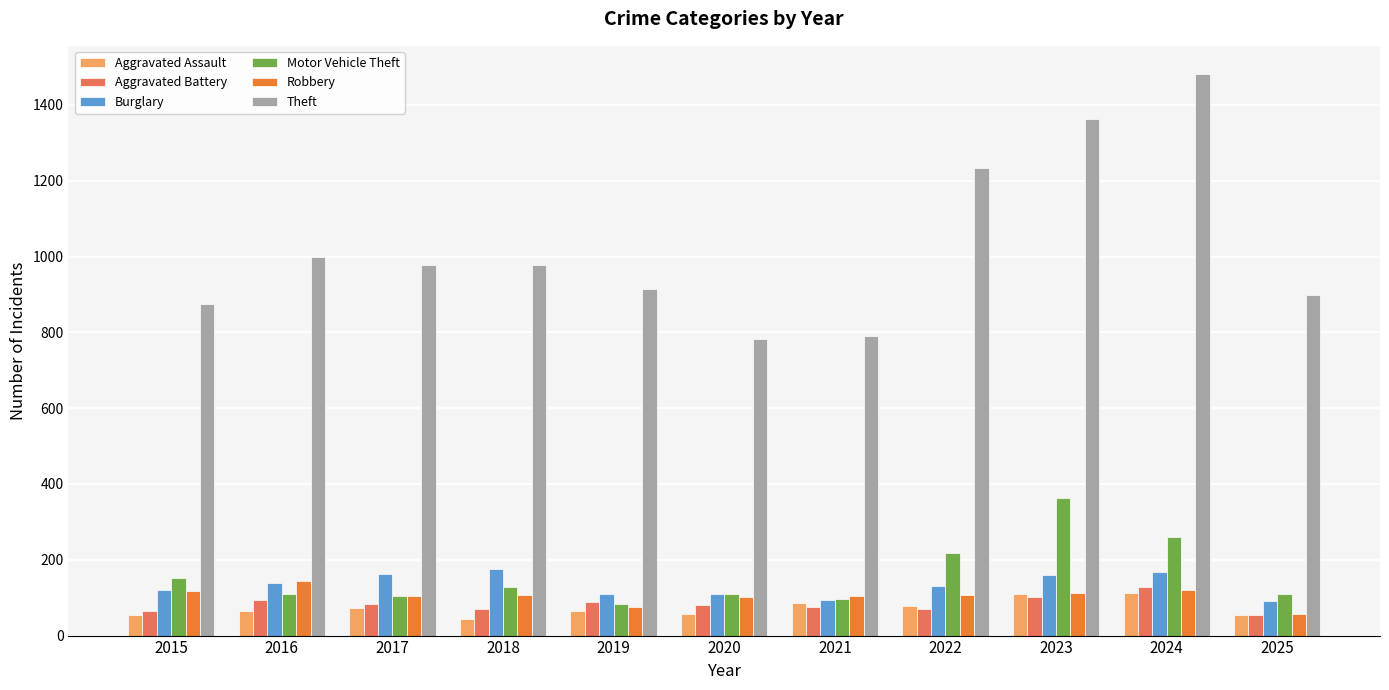

What is the minimum value for Robbery?

56